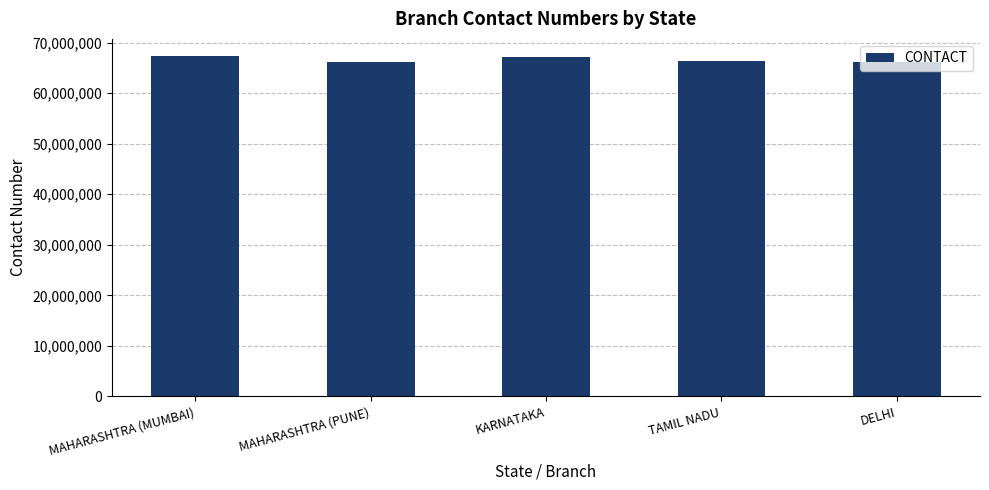

How many series are shown in this chart?

1